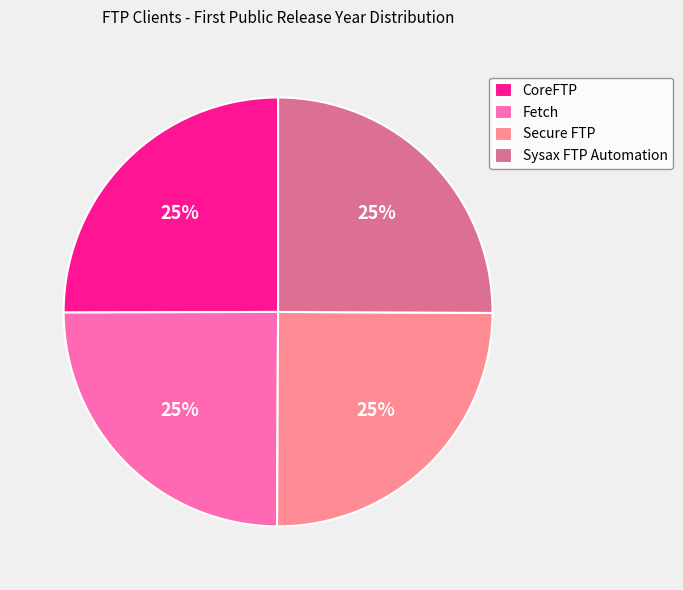

Is there a majority slice in this chart?

No